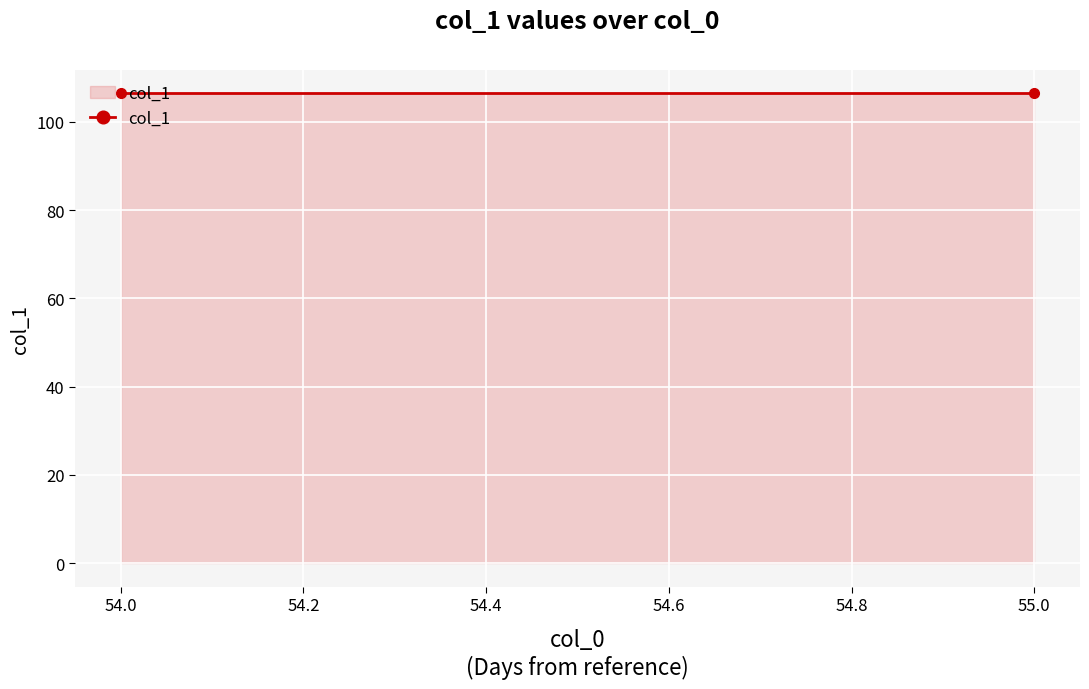

Is it true that the value at 55 is 107?

True